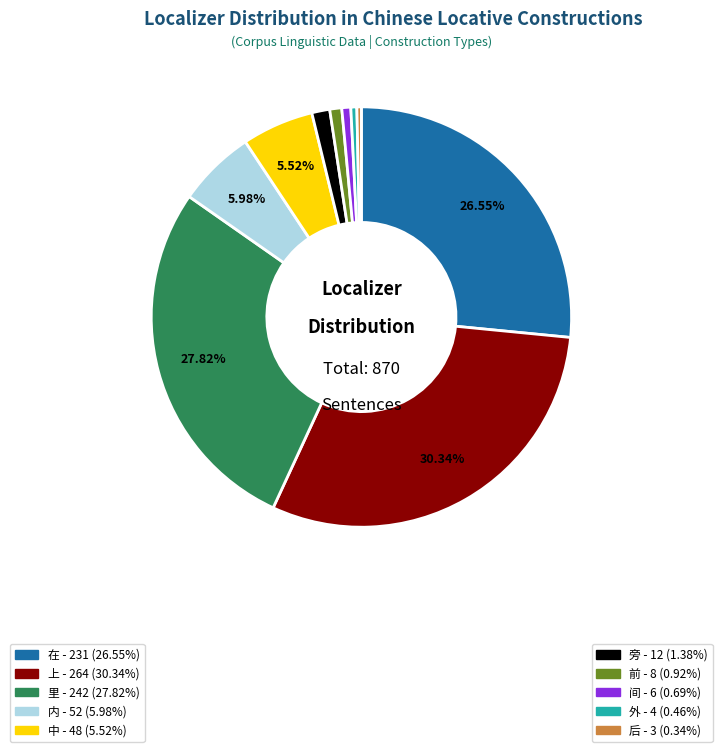

Count the number of slices in the pie.

10